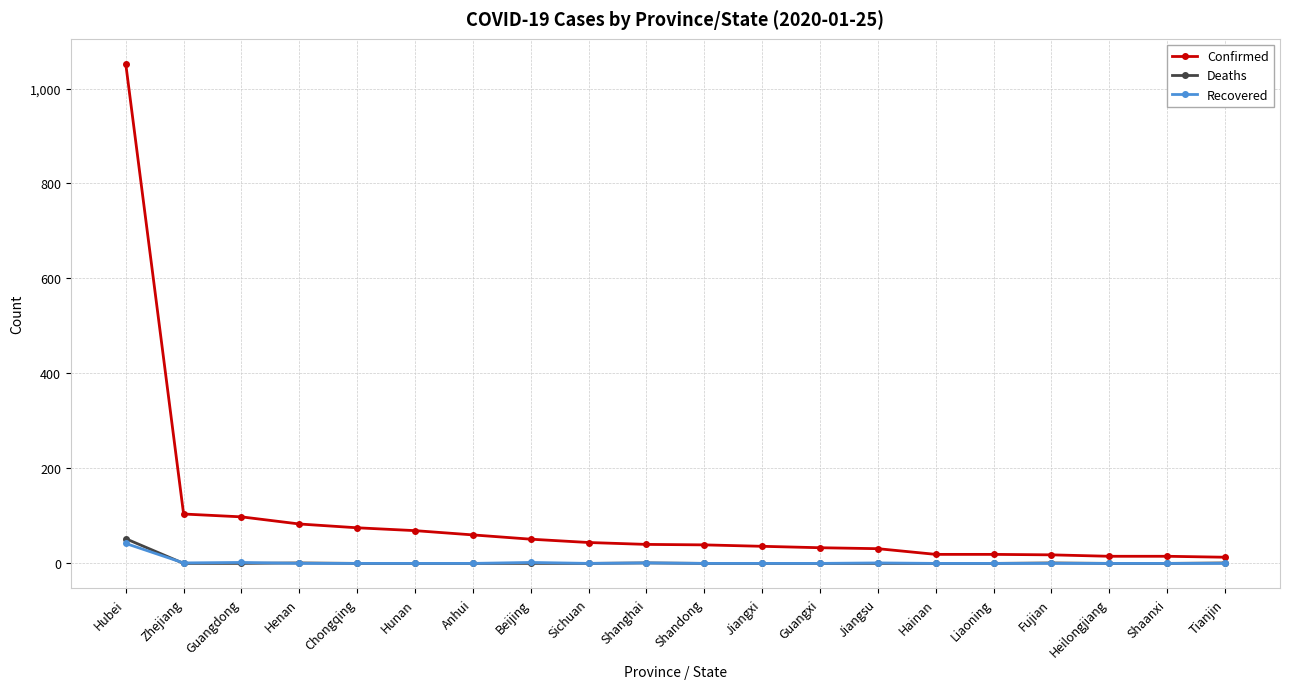

True or false: Recovered has more than 1 points higher than both neighbors.

True